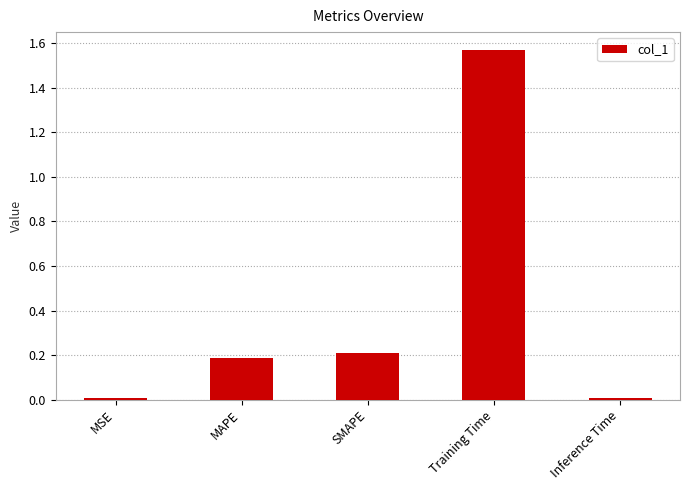

Which has a higher value, Training Time or Inference Time?

Training Time